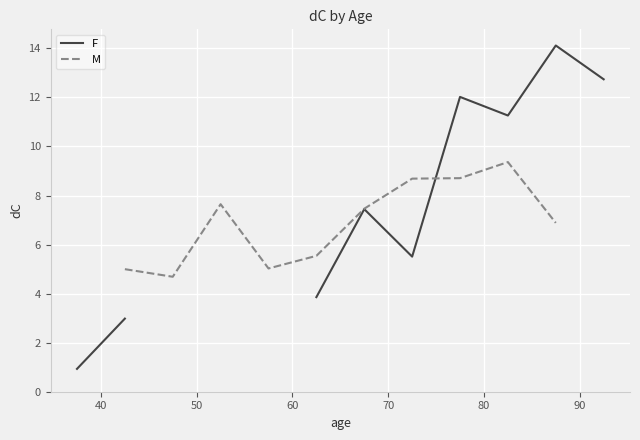

What is the value of the M point at the 3rd from the left?

4.7